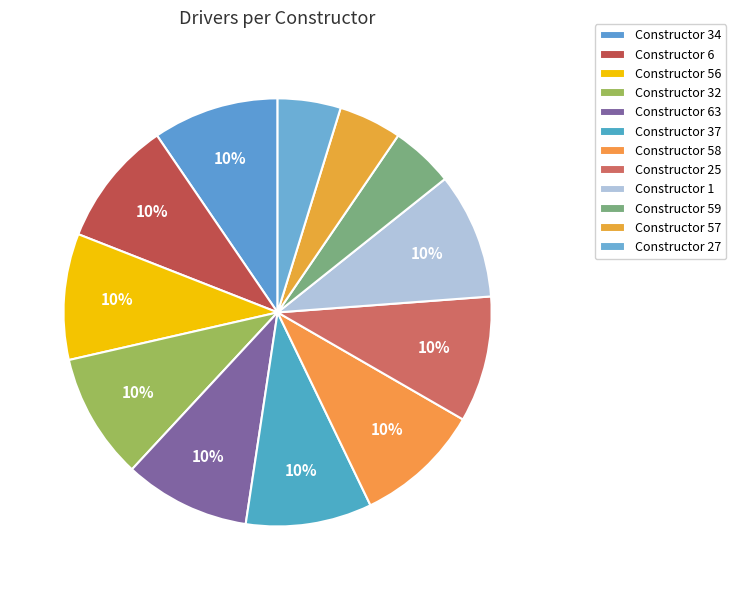

Count the number of slices in the pie.

12